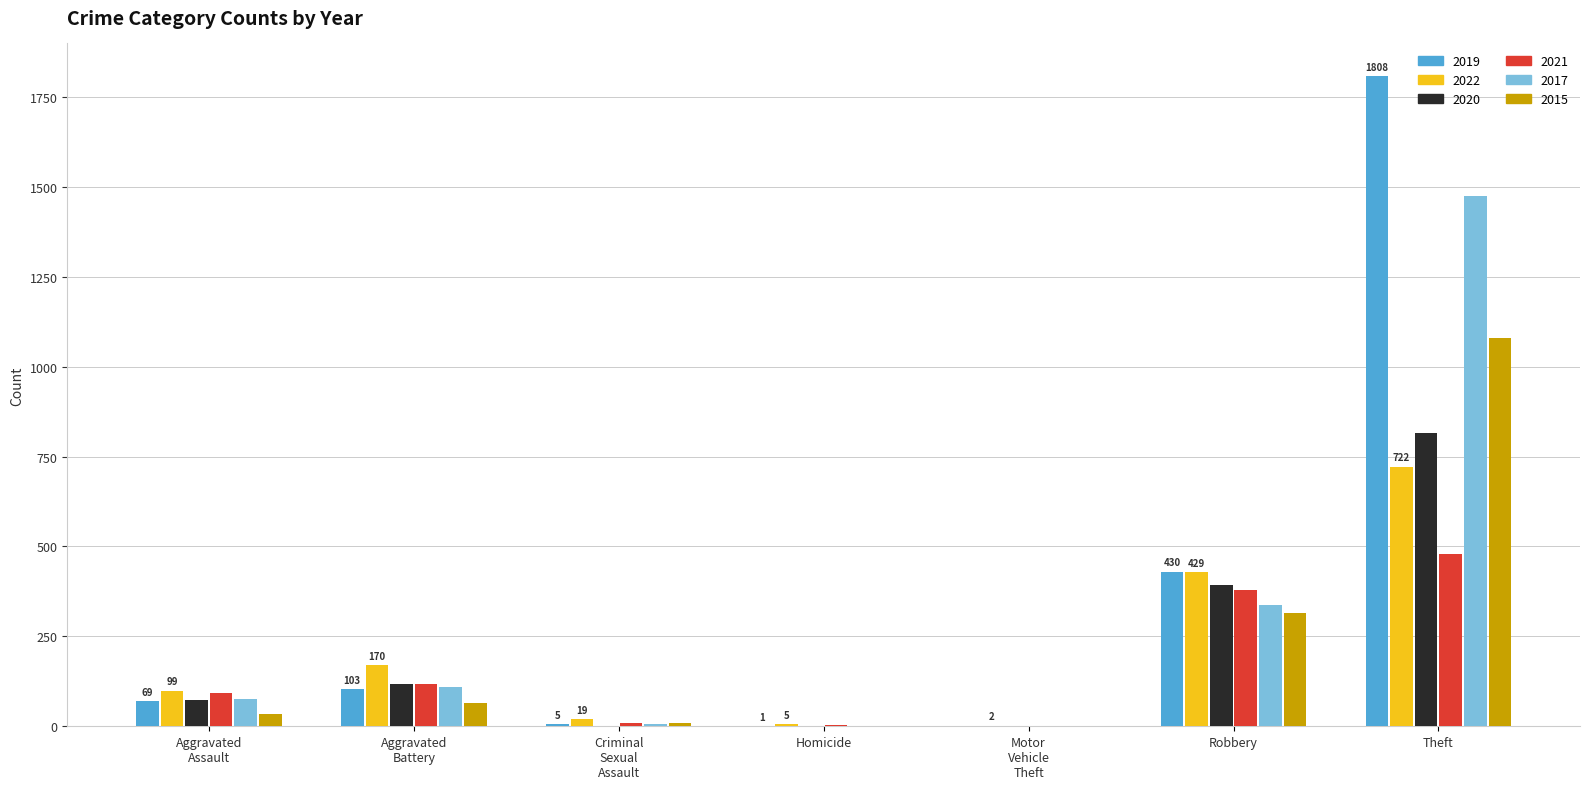

Which series has the widest spread of values?

2019